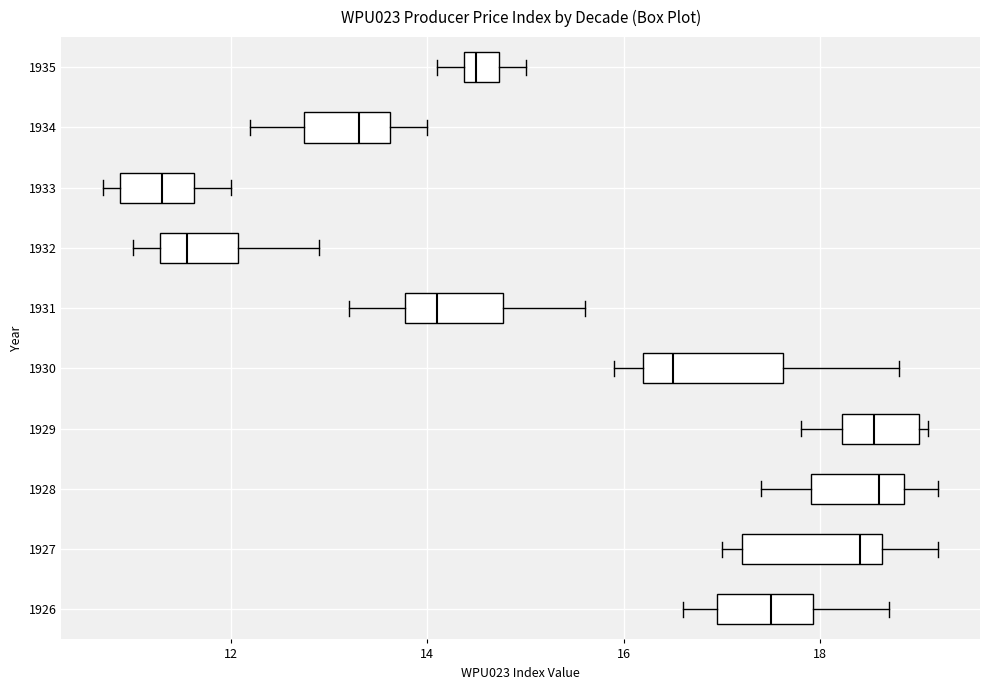

Which box's median line is the furthest to the left?

1933